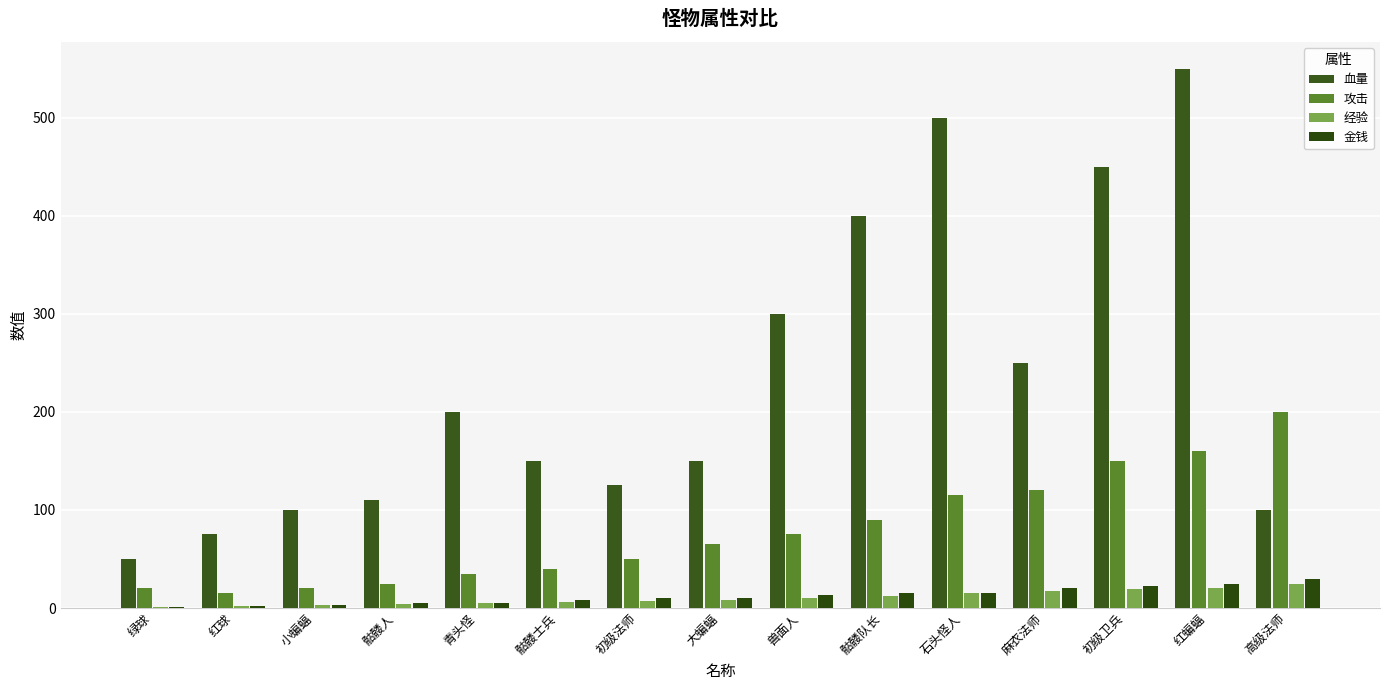

How many series are shown in this chart?

4